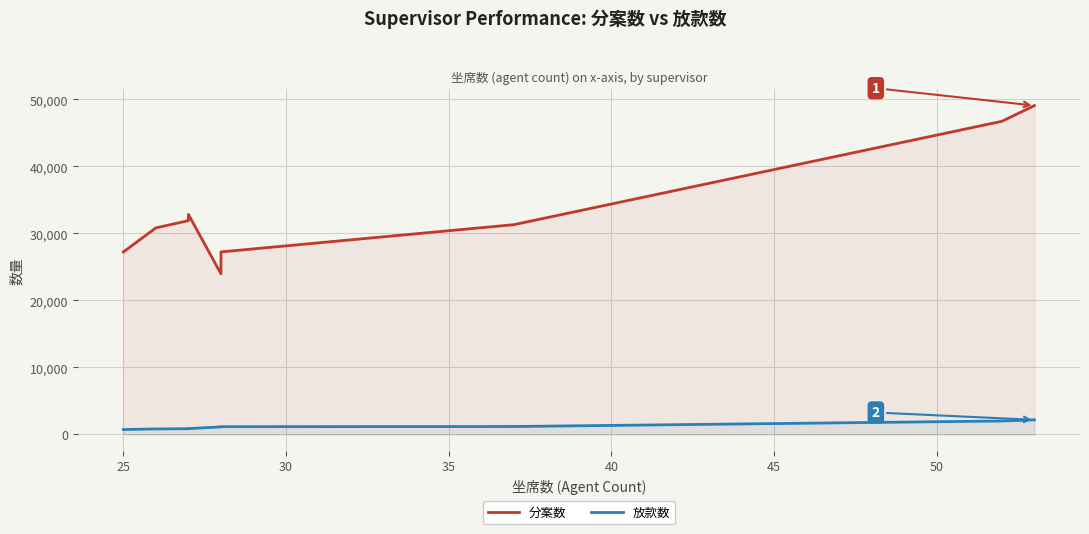

Count the number of categories in the chart.

9